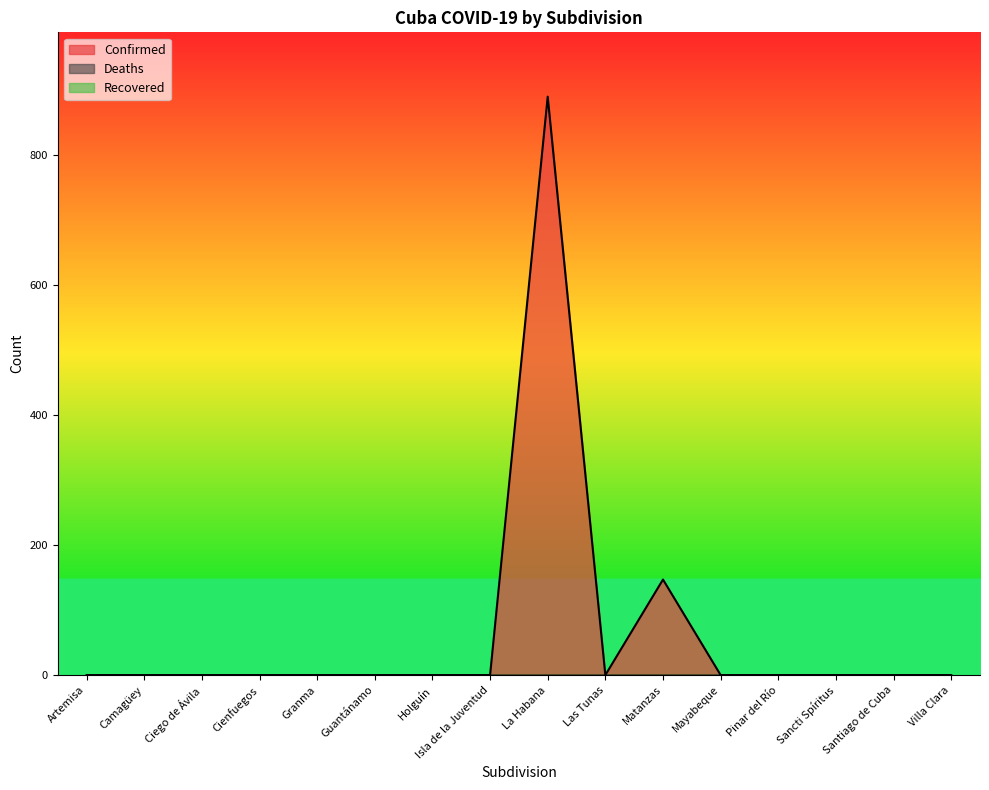

What are all the series names shown in the legend?

Confirmed, Deaths, Recovered